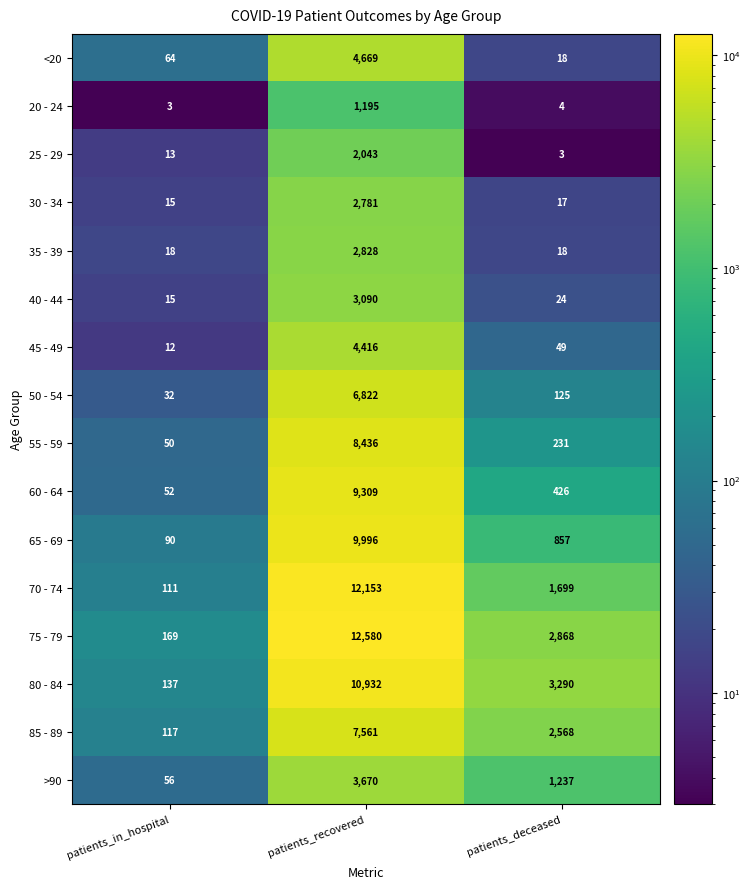

What is the difference between the highest and lowest values at patients_recovered?

11385